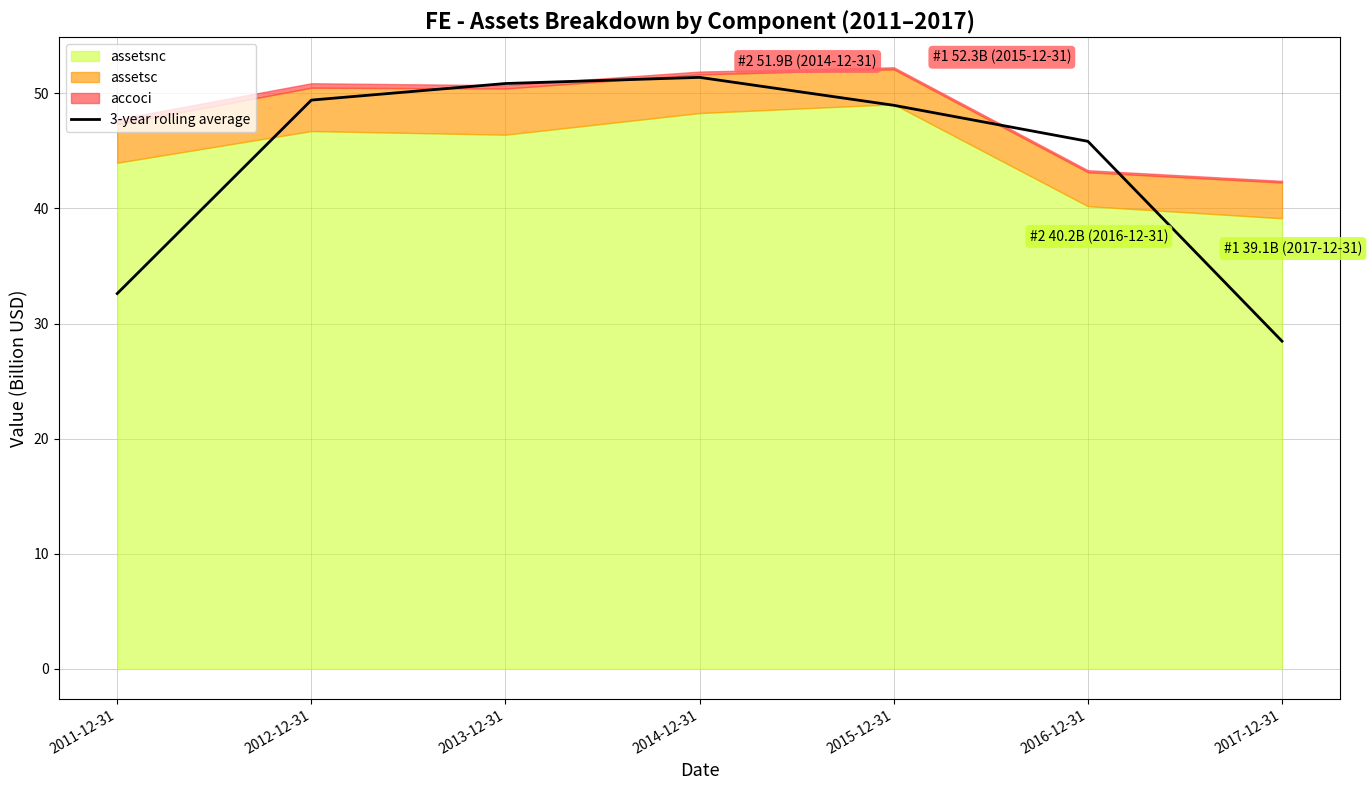

Where is the data nearest to the value 39?

2011-12-31